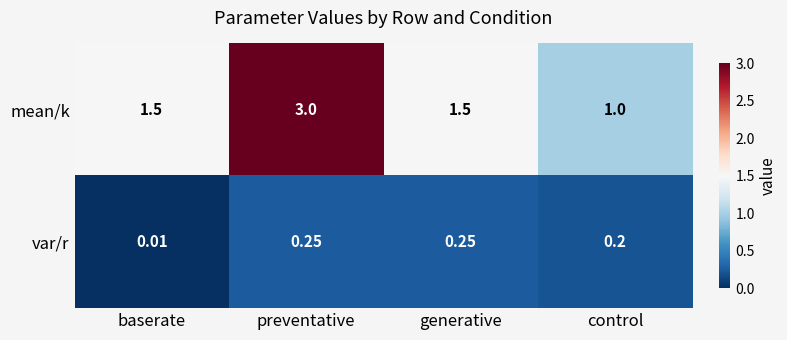

At which label does var/r reach its minimum?

baserate